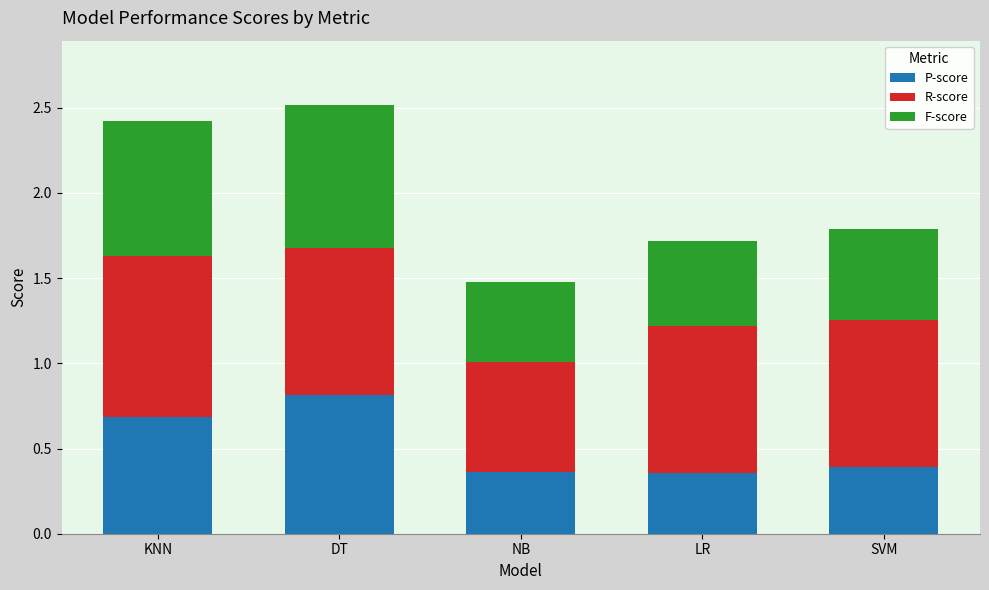

The P-score series shows 0.6 at NB. True or false?

False